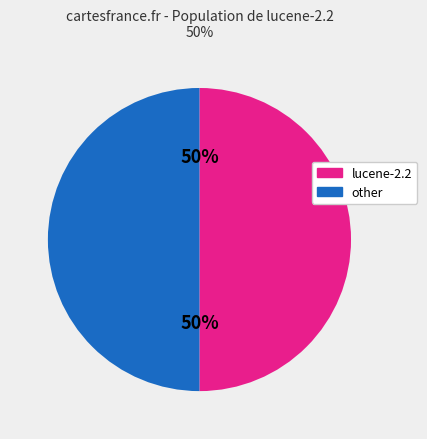

What is the ratio of the value at other to the value at lucene-2.2?

1.0